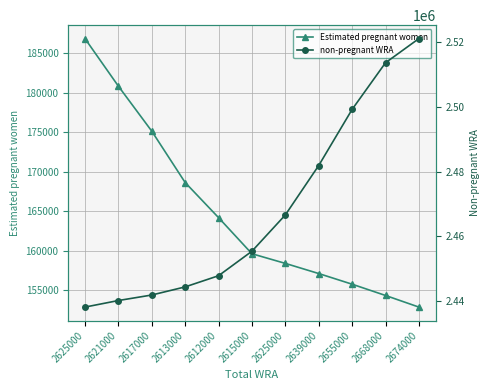

How many values in the non-pregnant WRA series are below 2455406?

5